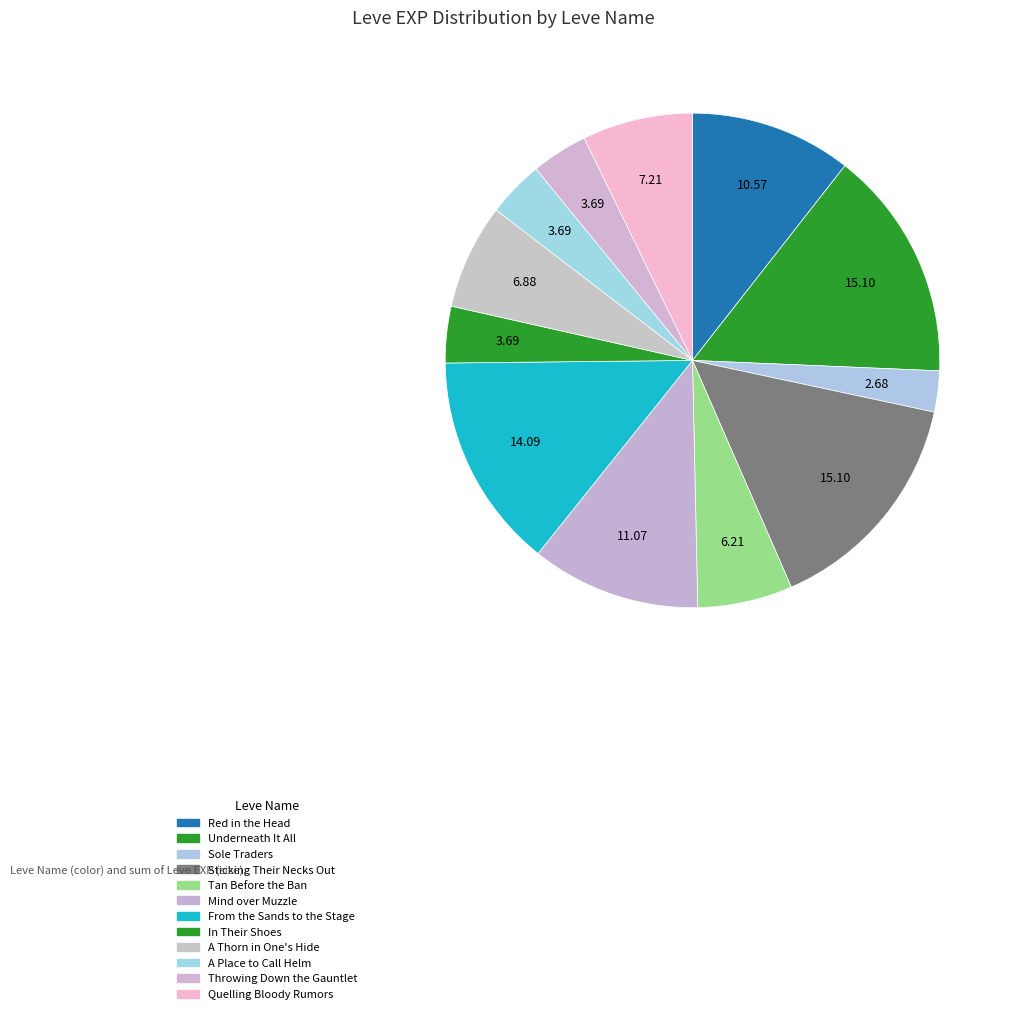

How many segments does this pie chart have?

12